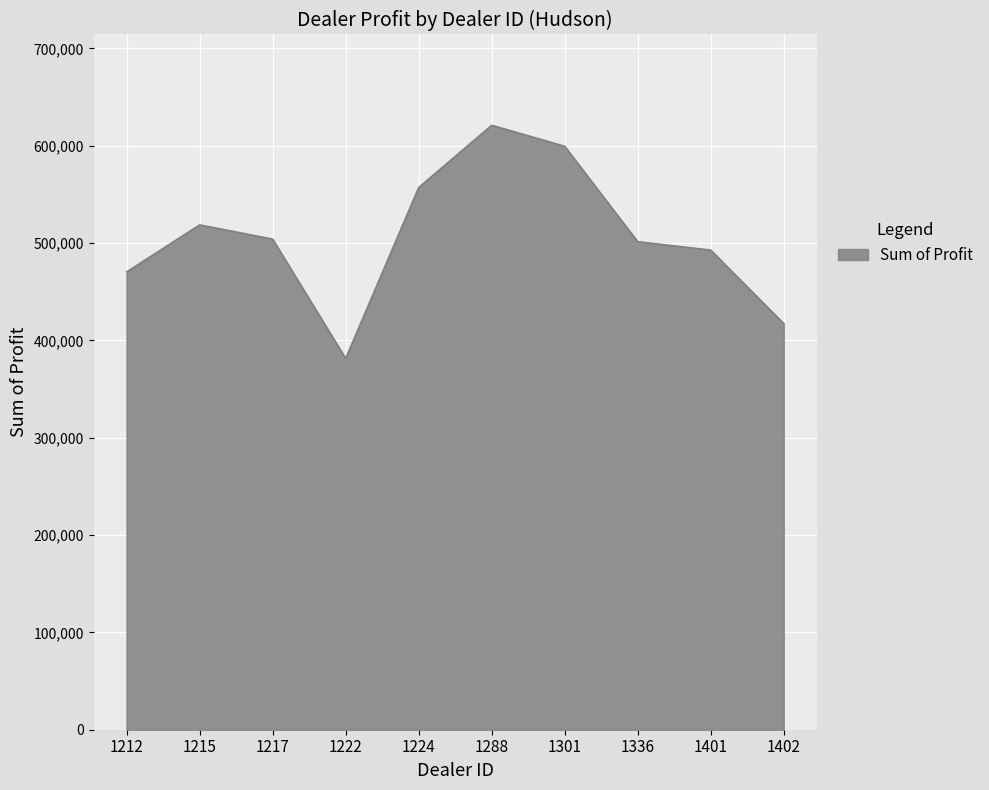

What is the maximum value shown in the chart?

621153.0